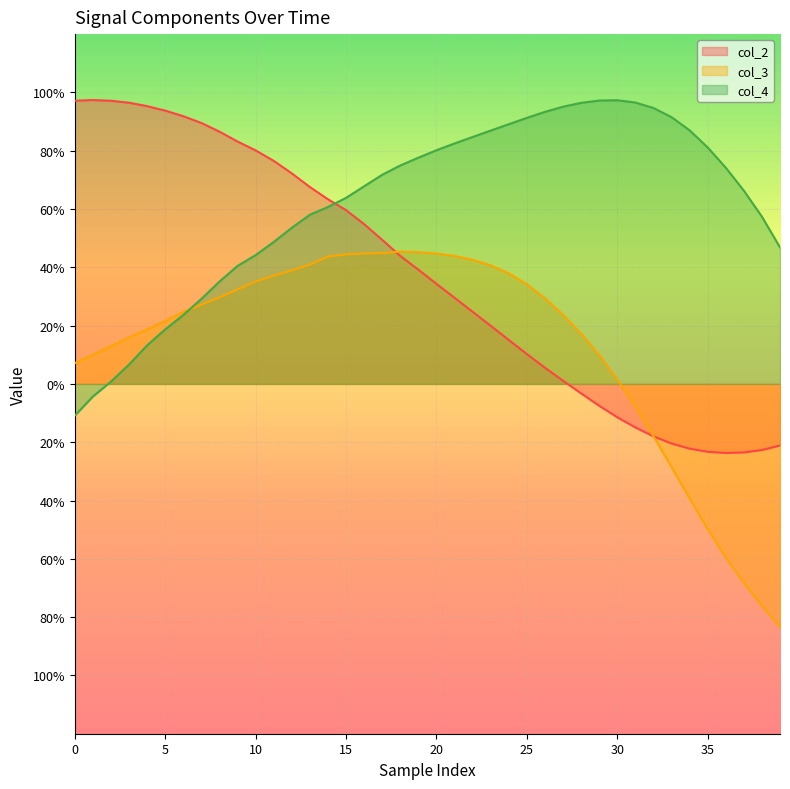

What is the approximate value of col_2 at 14?

6.3